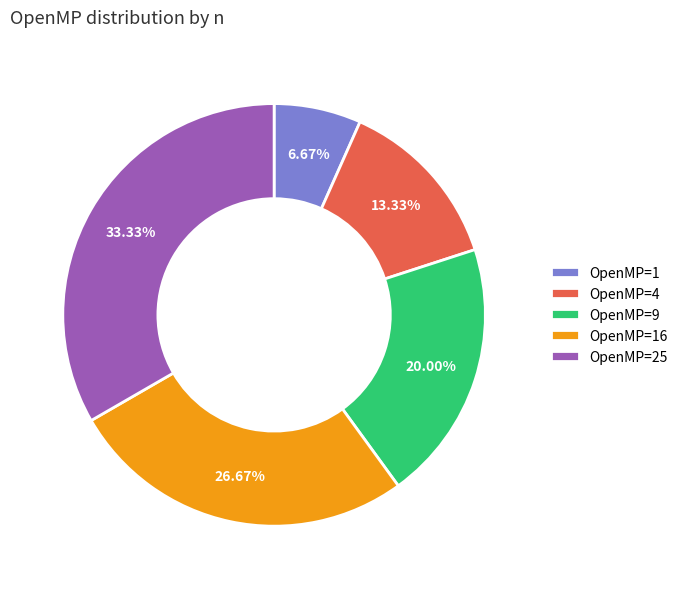

Rank the categories by value from lowest to highest.

OpenMP=1, OpenMP=4, OpenMP=9, OpenMP=16, OpenMP=25